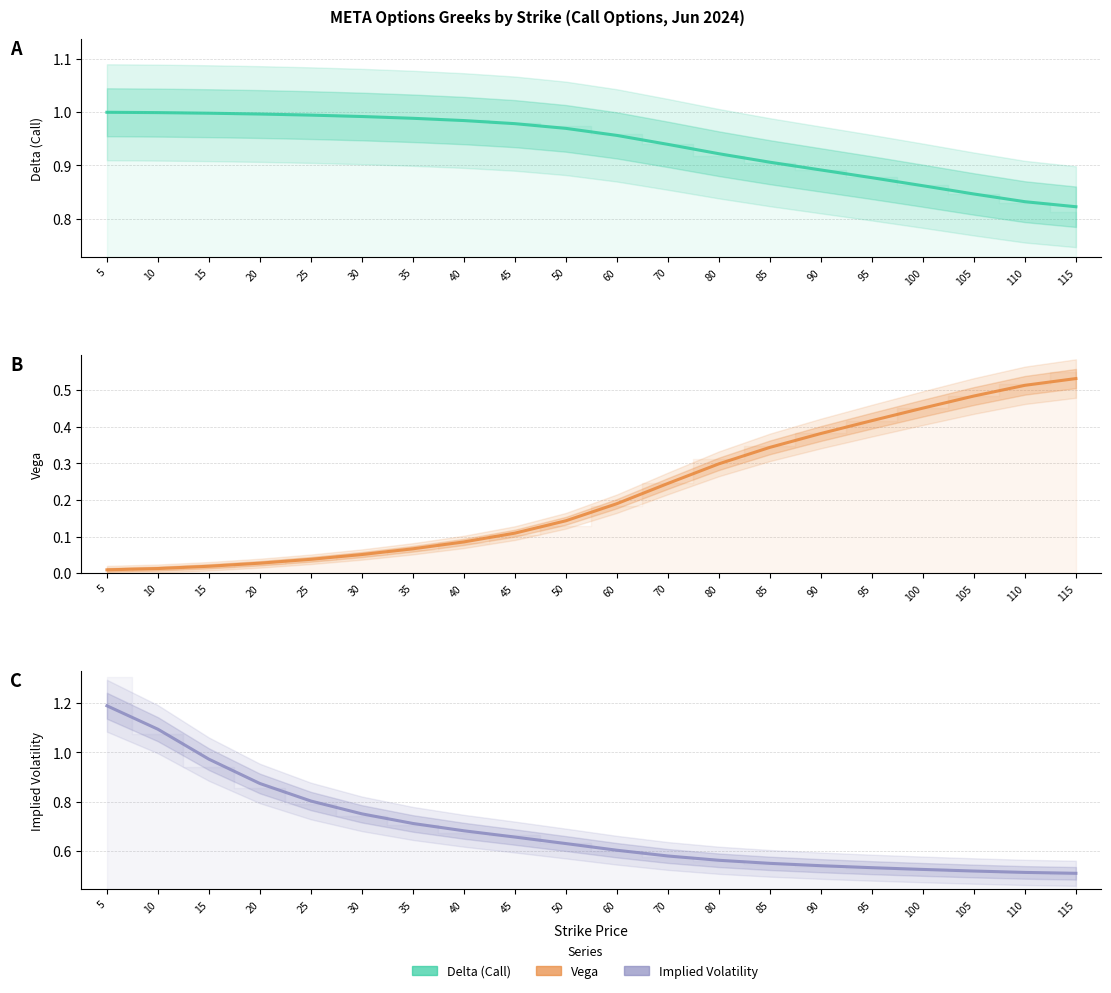

How many intersections are there between Vega and Implied Volatility?

1